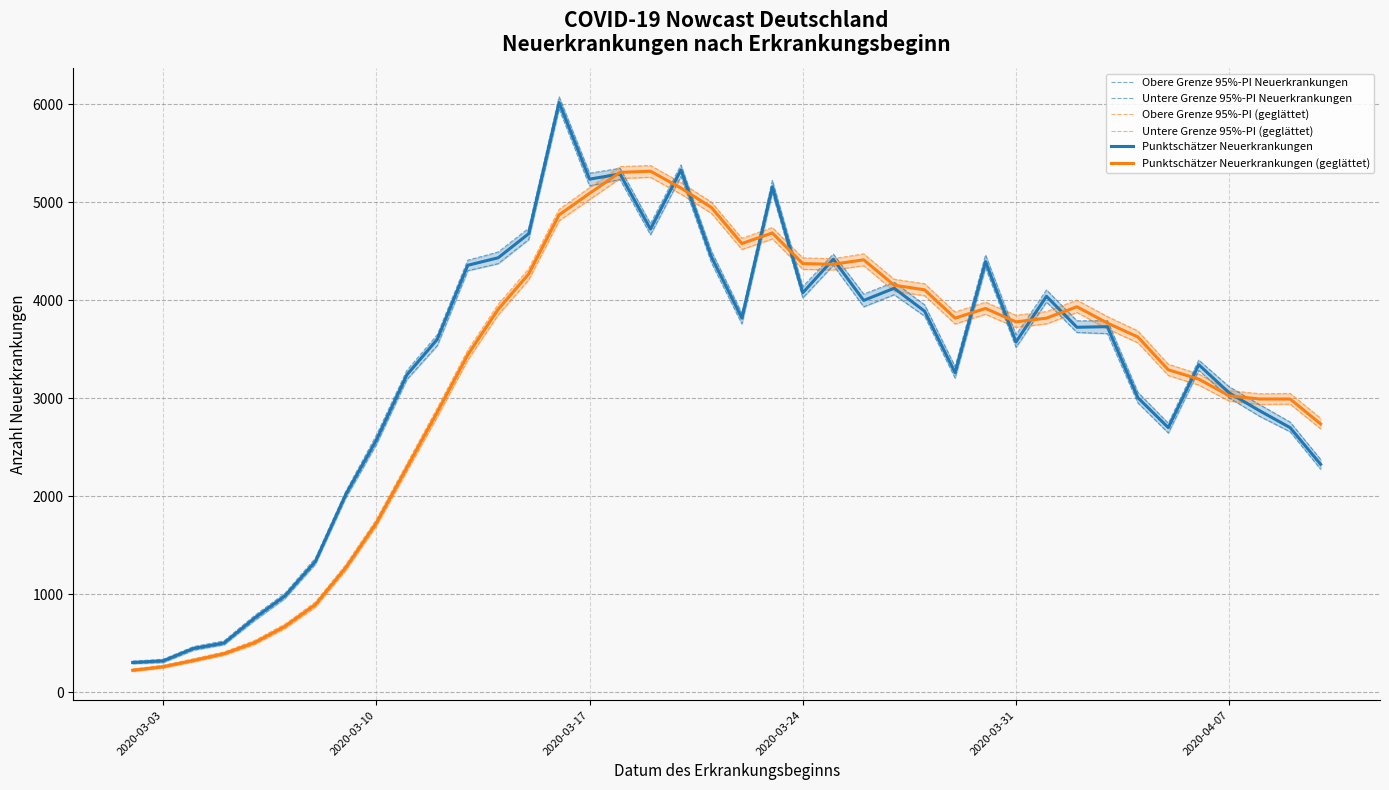

What is the minimum value for Punktschätzer Neuerkrankungen (geglättet)?

225